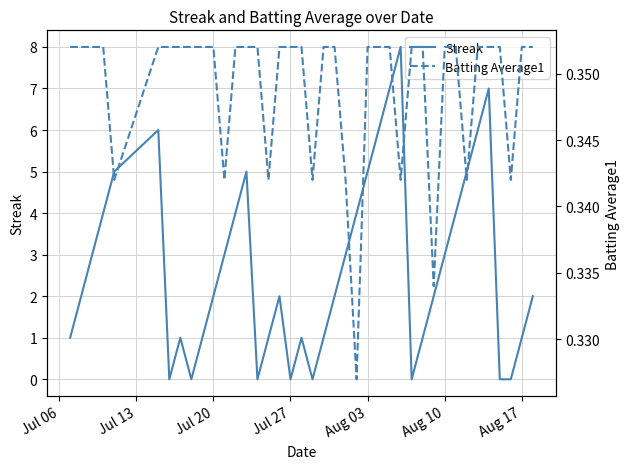

What is the difference between the maximum and minimum values in the Streak series?

8